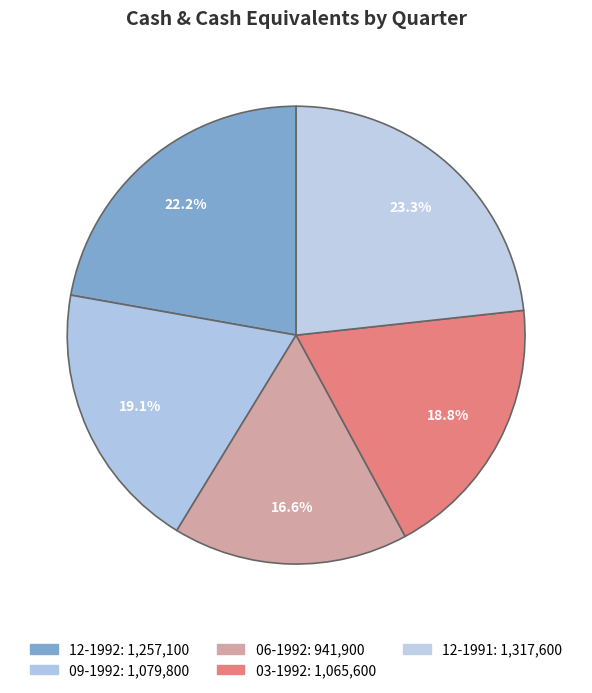

How many segments does this pie chart have?

5